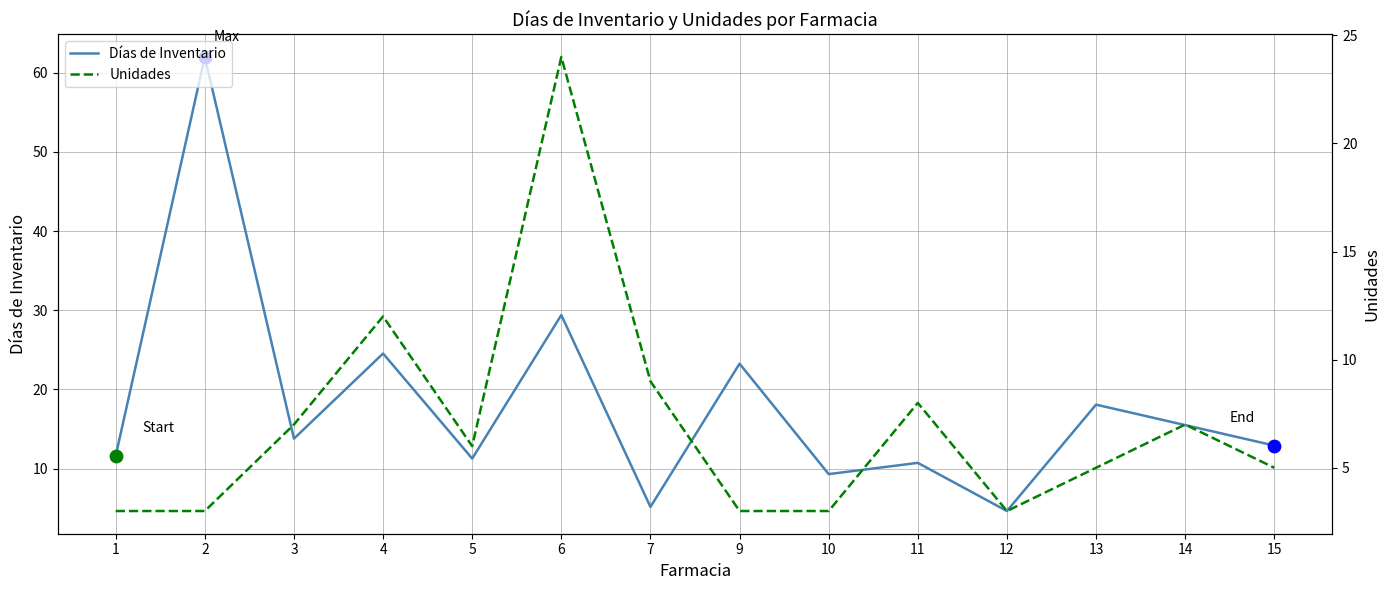

Which series has the largest total across all categories?

Días de Inventario